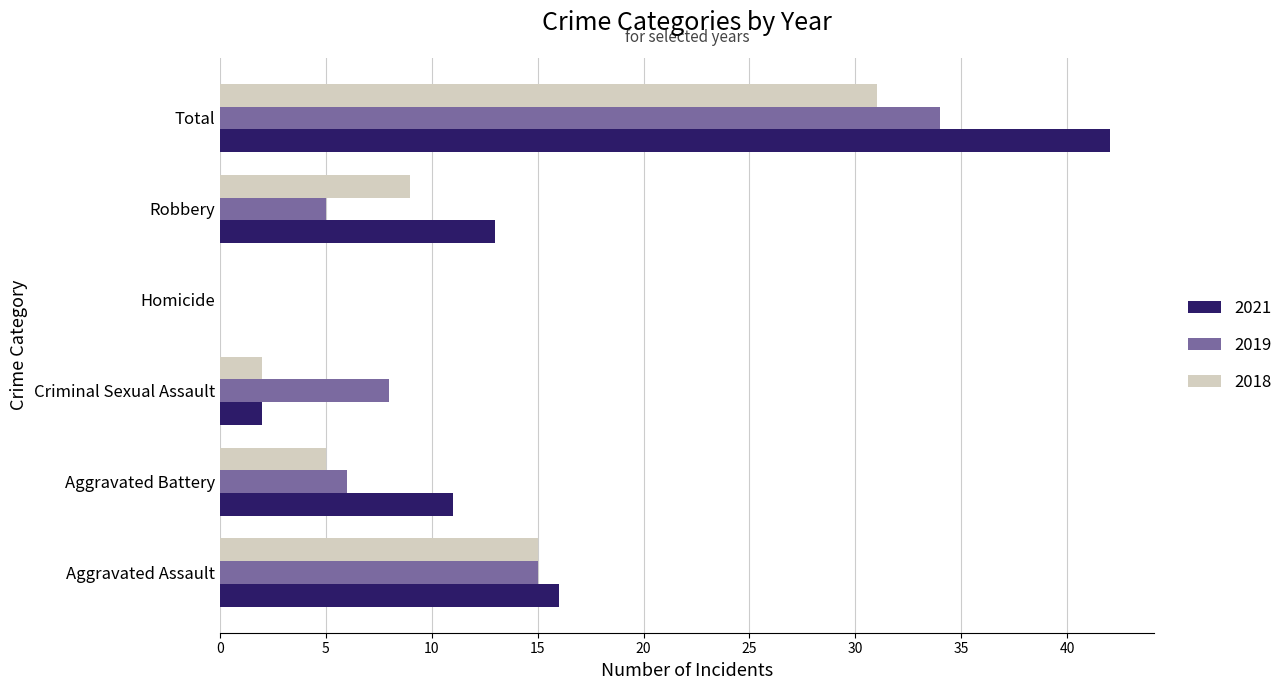

The 2021 series shows 9 at Robbery. True or false?

False